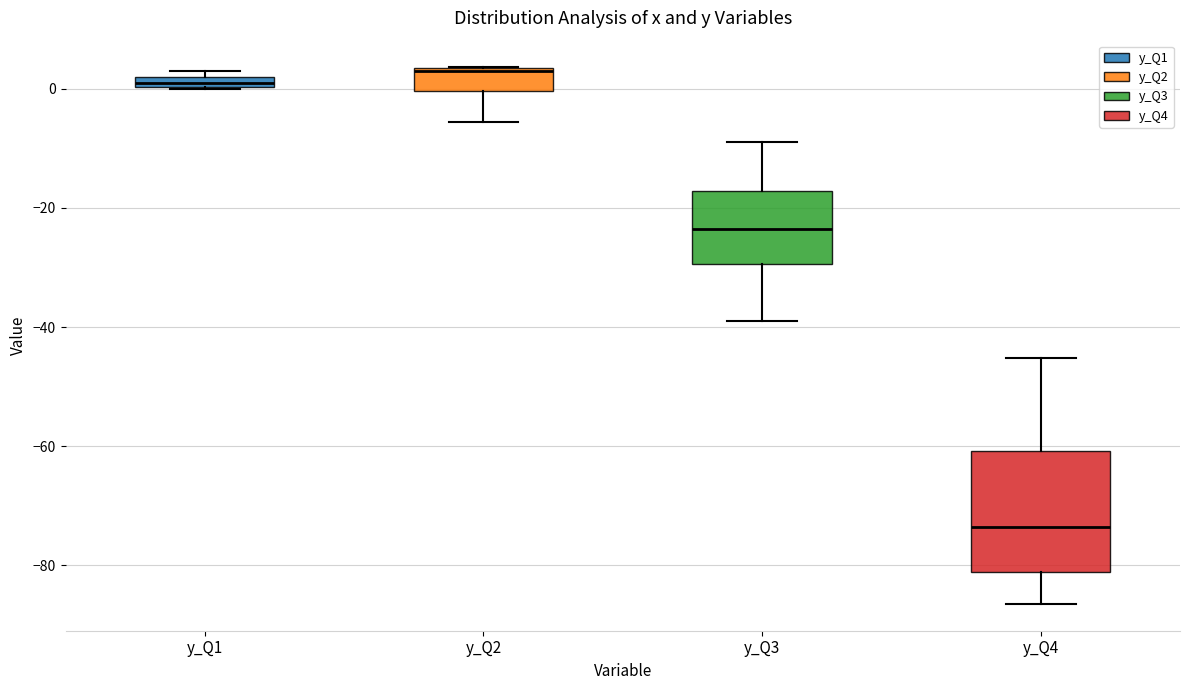

Comparing the boxes themselves (not the whiskers), which one is the tallest?

y_Q4